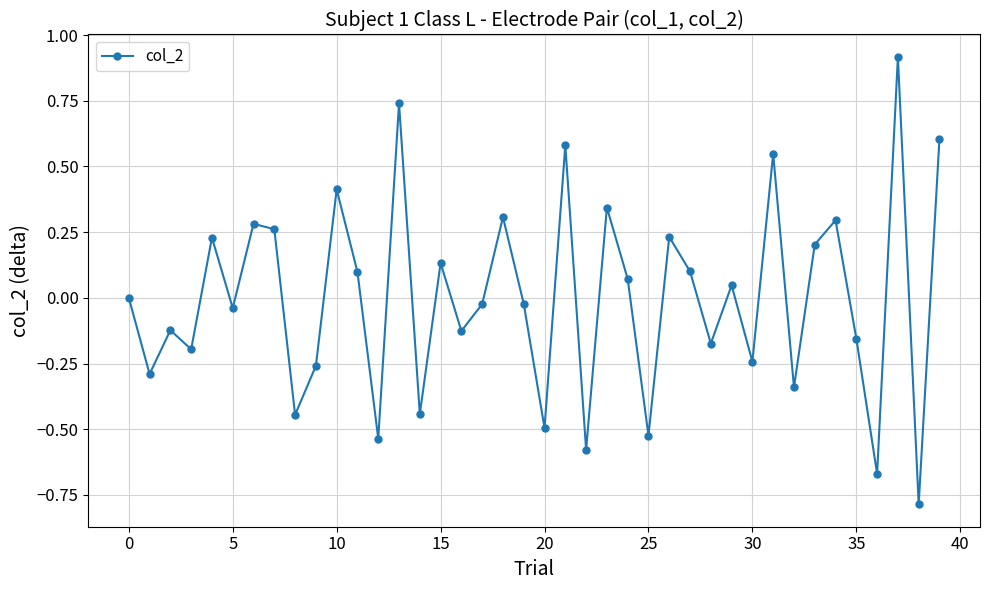

How many points are higher than both their immediate neighbors (excluding endpoints)?

14